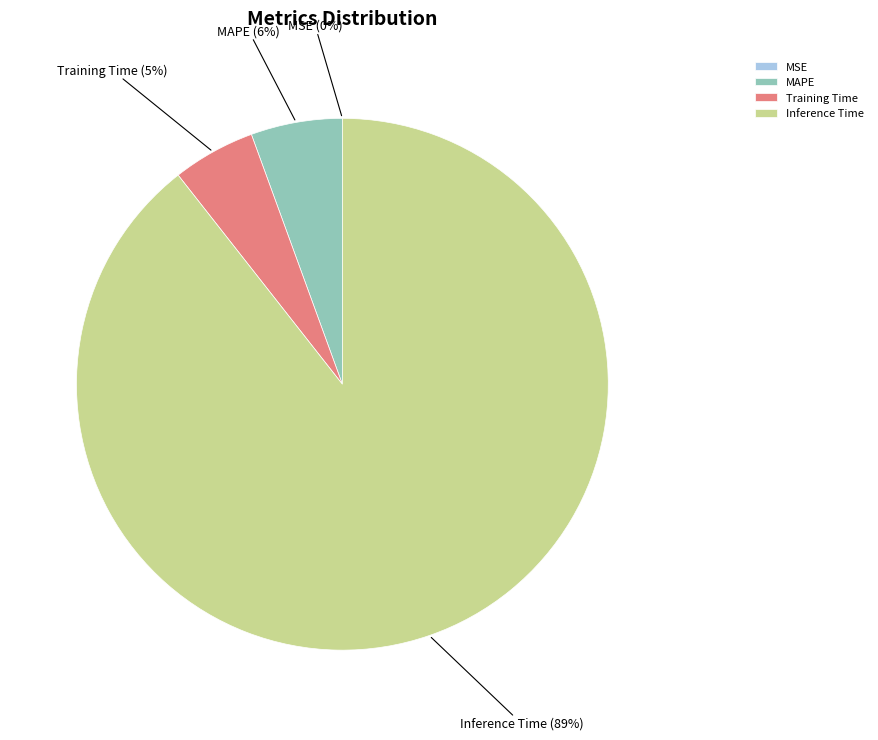

What is the majority slice?

Inference Time